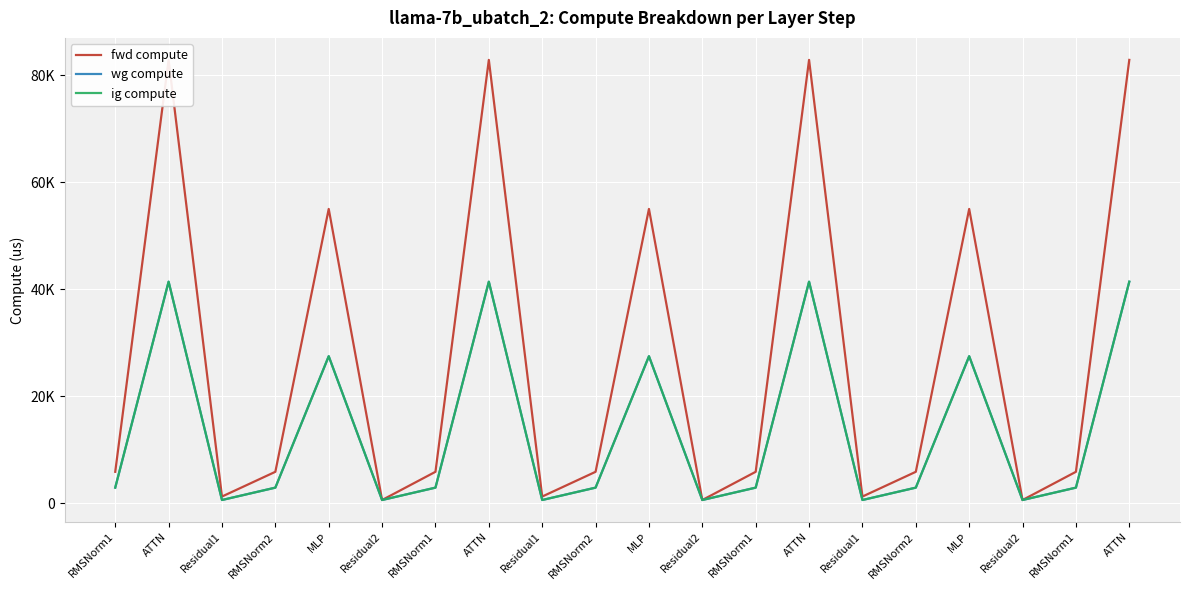

True or false: fwd compute has a value of 3459.5 at RMSNorm2.

False